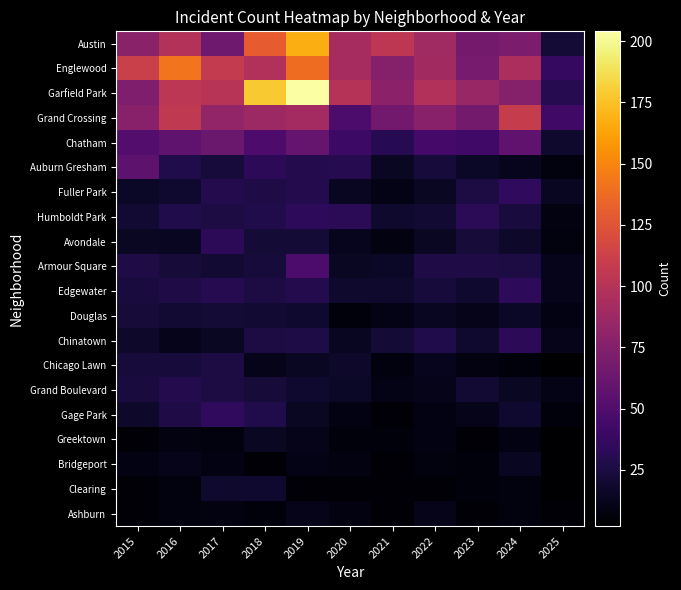

Reading left to right, list all the values displayed in this chart.

Austin: 2015=78	2016=99	2017=65	2018=130	2019=167	2020=92	2021=104	2022=89	2023=67	2024=71	2025=21
Englewood: 2015=111	2016=142	2017=107	2018=98	2019=138	2020=92	2021=76	2022=90	2023=69	2024=95	2025=37
Garfield Park: 2015=73	2016=103	2017=101	2018=178	2019=204	2020=100	2021=79	2022=98	2023=85	2024=76	2025=30
Grand Crossing: 2015=77	2016=106	2017=82	2018=88	2019=91	2020=47	2021=66	2022=77	2023=67	2024=109	2025=42
Chatham: 2015=51	2016=57	2017=62	2018=48	2019=60	2020=40	2021=31	2022=44	2023=43	2024=57	2025=18
Auburn Gresham: 2015=56	2016=28	2017=23	2018=33	2019=29	2020=30	2021=15	2022=23	2023=16	2024=13	2025=7
Fuller Park: 2015=16	2016=19	2017=29	2018=27	2019=29	2020=14	2021=10	2022=15	2023=25	2024=35	2025=14
Humboldt Park: 2015=20	2016=28	2017=25	2018=28	2019=34	2020=32	2021=18	2022=20	2023=32	2024=24	2025=8
Avondale: 2015=15	2016=14	2017=33	2018=21	2019=21	2020=13	2021=8	2022=15	2023=22	2024=17	2025=7
Armour Square: 2015=27	2016=22	2017=20	2018=23	2019=47	2020=15	2021=16	2022=27	2023=27	2024=25	2025=12
Edgewater: 2015=24	2016=27	2017=30	2018=25	2019=29	2020=18	2021=18	2022=23	2023=19	2024=34	2025=11
Douglas: 2015=22	2016=20	2017=21	2018=20	2019=19	2020=6	2021=10	2022=14	2023=11	2024=16	2025=9
Chinatown: 2015=17	2016=12	2017=15	2018=25	2019=26	2020=14	2021=21	2022=28	2023=18	2024=33	2025=11
Chicago Lawn: 2015=23	2016=23	2017=25	2018=11	2019=15	2020=17	2021=7	2022=13	2023=8	2024=6	2025=2
Grand Boulevard: 2015=24	2016=29	2017=25	2018=22	2019=19	2020=16	2021=10	2022=11	2023=20	2024=15	2025=10
Gage Park: 2015=17	2016=27	2017=35	2018=28	2019=15	2020=9	2021=5	2022=9	2023=11	2024=19	2025=6
Greektown: 2015=4	2016=8	2017=7	2018=15	2019=11	2020=6	2021=6	2022=9	2023=4	2024=9	2025=2
Bridgeport: 2015=9	2016=11	2017=9	2018=5	2019=10	2020=8	2021=4	2022=7	2023=6	2024=14	2025=2
Clearing: 2015=4	2016=7	2017=18	2018=19	2019=5	2020=4	2021=4	2022=5	2023=6	2024=7	2025=2
Ashburn: 2015=4	2016=7	2017=8	2018=6	2019=11	2020=8	2021=5	2022=11	2023=4	2024=7	2025=5